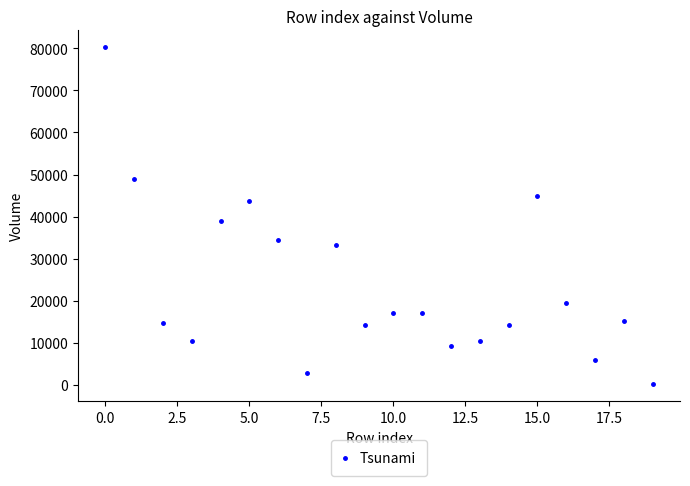

What Y value in the scatter plot is closest to 40175?

38848